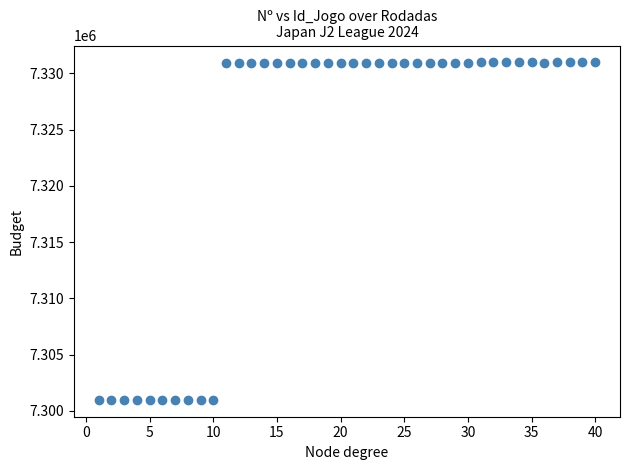

What is the range of X values (max minus min)?

39